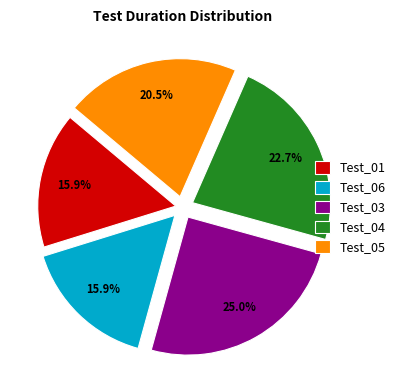

How many slices are in this pie chart?

5